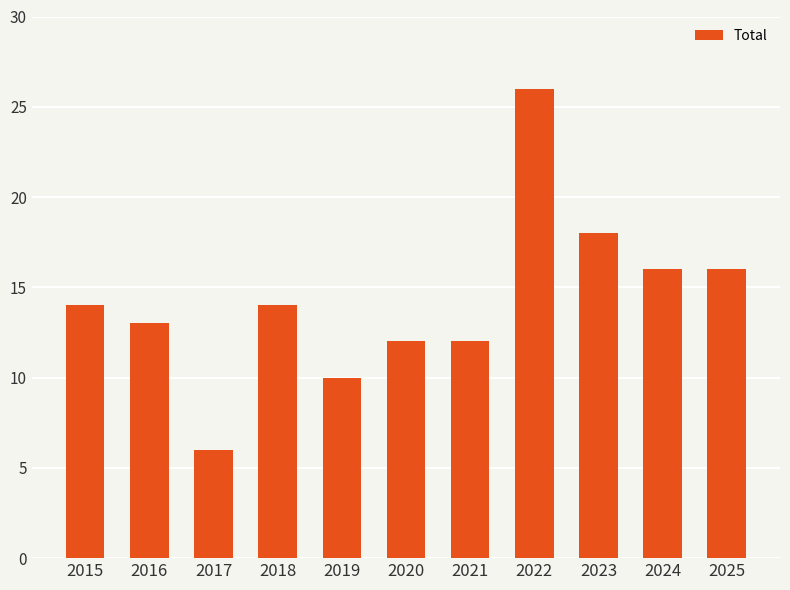

Reading left to right, what are all the values shown in this chart?

14	13	6	14	10	12	12	26	18	16	16